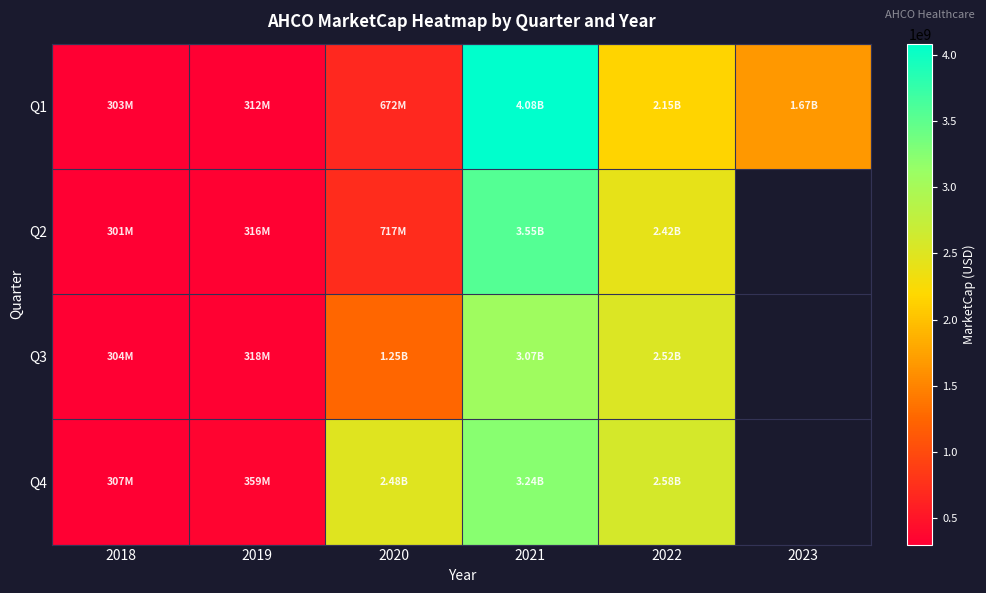

Which series has the largest range (max minus min)?

Q1